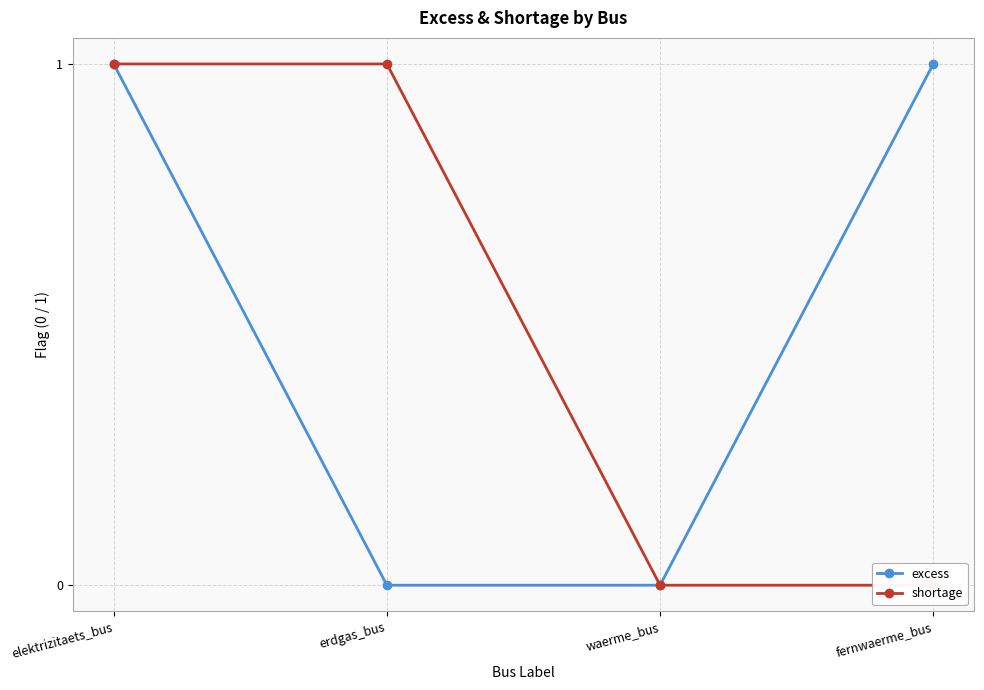

True or false: excess has more than 2 interior local peaks.

False